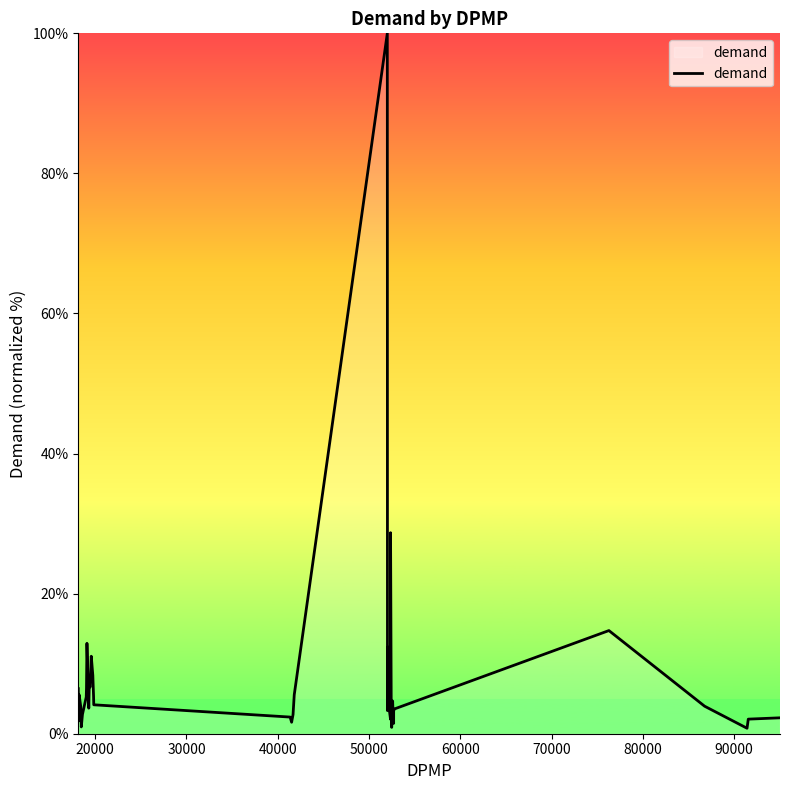

What is the maximum value shown in the chart?

100.0